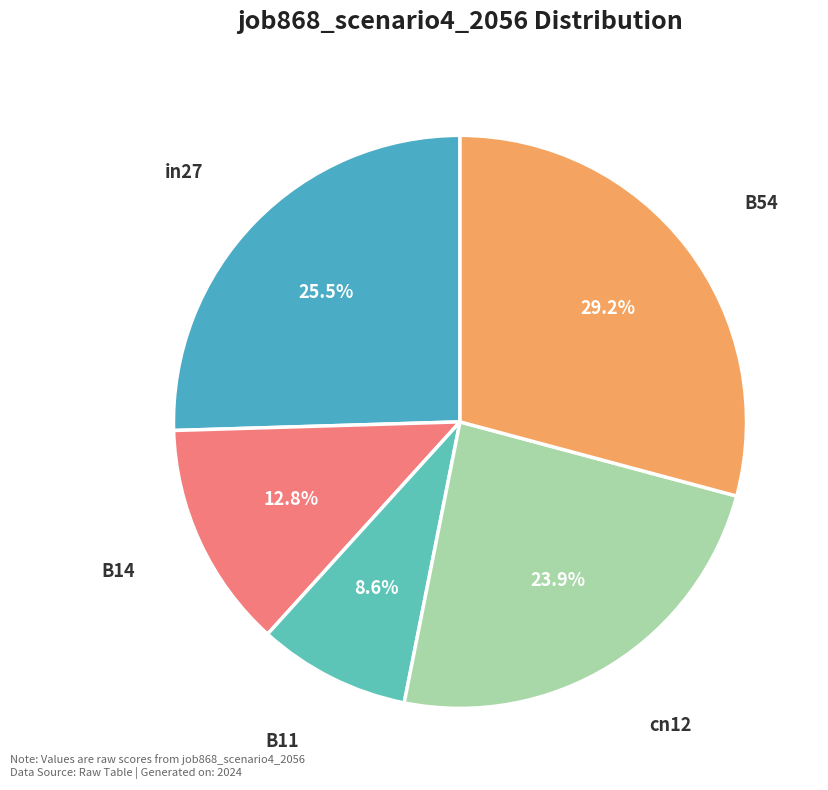

Count the number of slices in the pie.

5